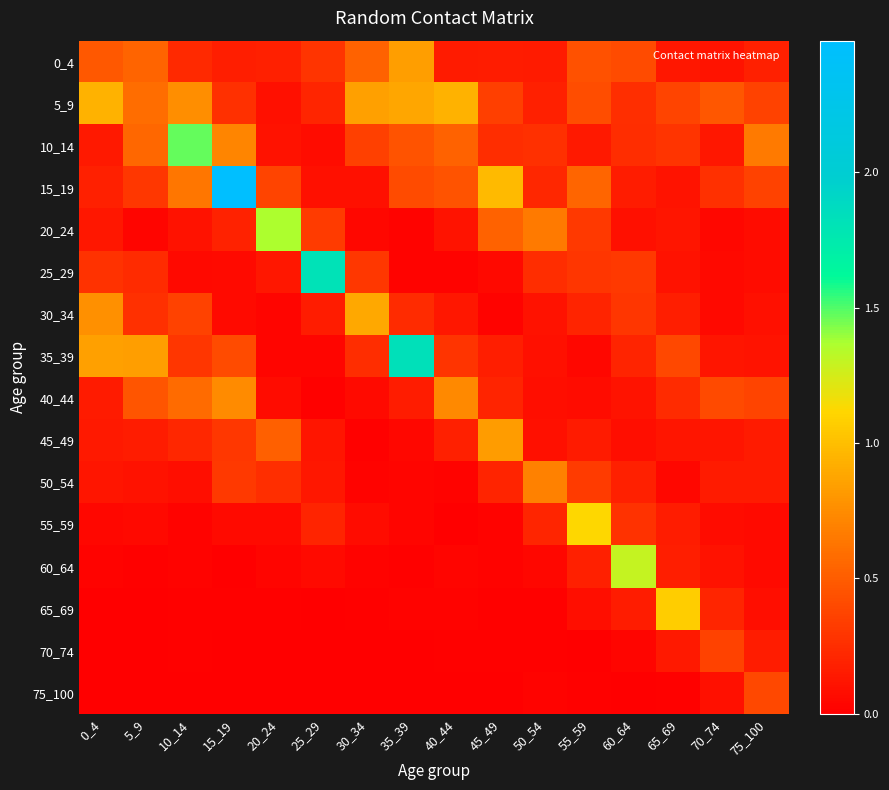

At how many categories does at least one series exceed 0?

16